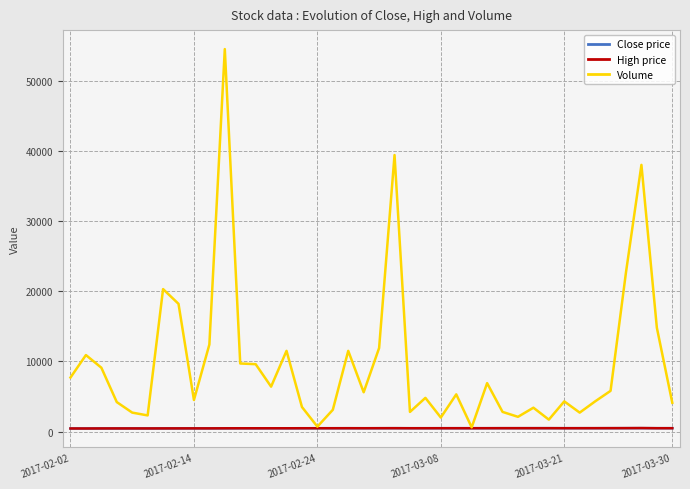

Which series has the largest range (max minus min)?

Volume